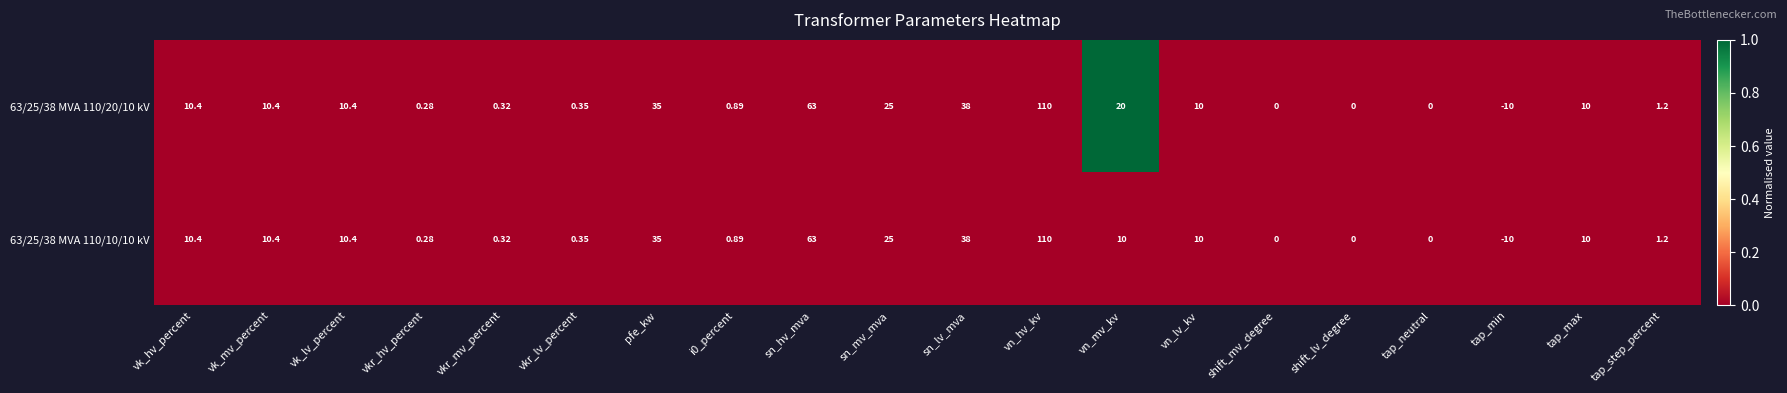

At which label does 63/25/38 MVA 110/10/10 kV first exceed 10?

vk_hv_percent